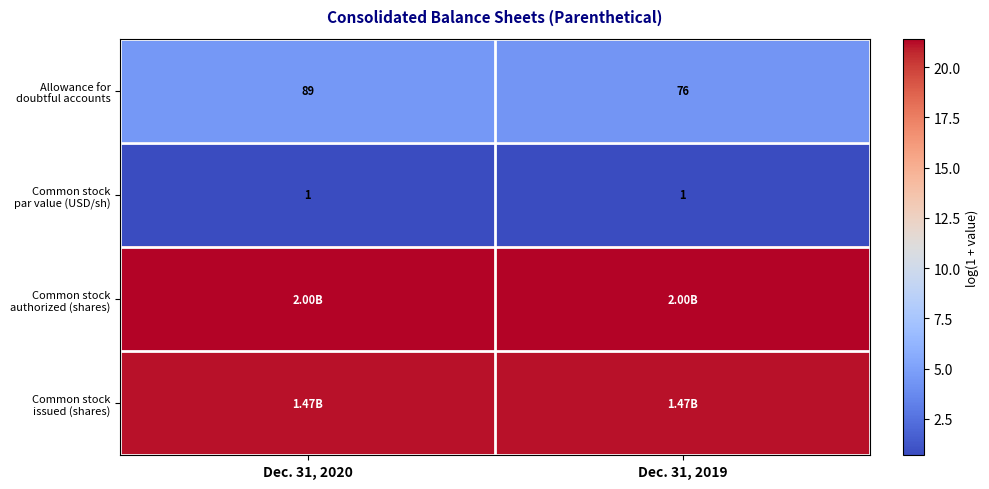

Reading left to right, list all the values displayed in this chart.

row_0: 4.5	4.3
row_1: 0.7	0.7
row_2: 21.4	21.4
row_3: 21.1	21.1